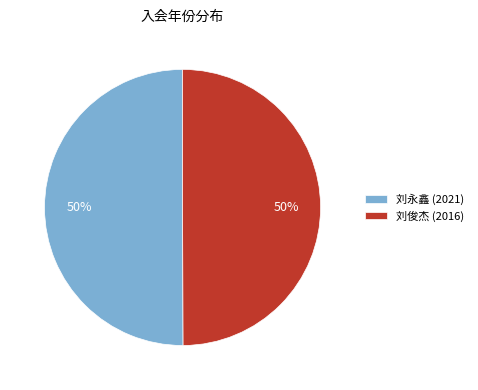

Combined, do 刘俊杰 (2016) and 刘永鑫 (2021) account for over 50%?

Yes